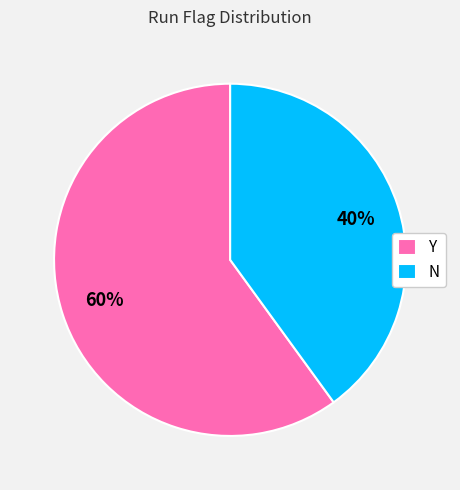

Combined, do Y and N account for over 50%?

Yes